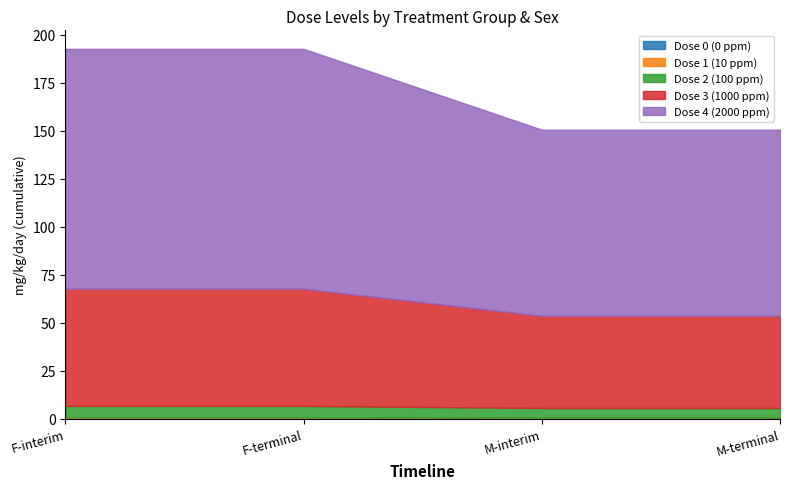

At which category does the chart reach its minimum across all series?

10781
M-interim